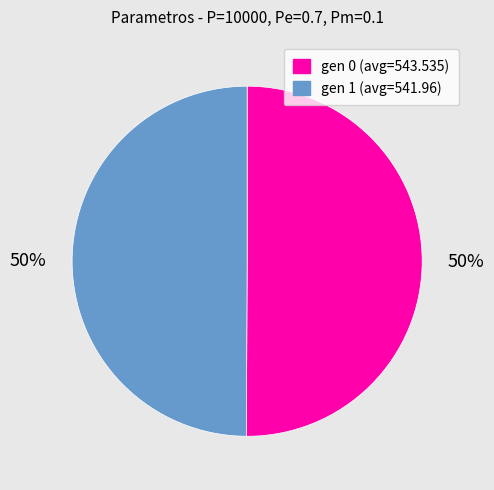

What is the ratio of the value at gen 0 (avg=543.535) to the value at gen 1 (avg=541.96)?

1.0